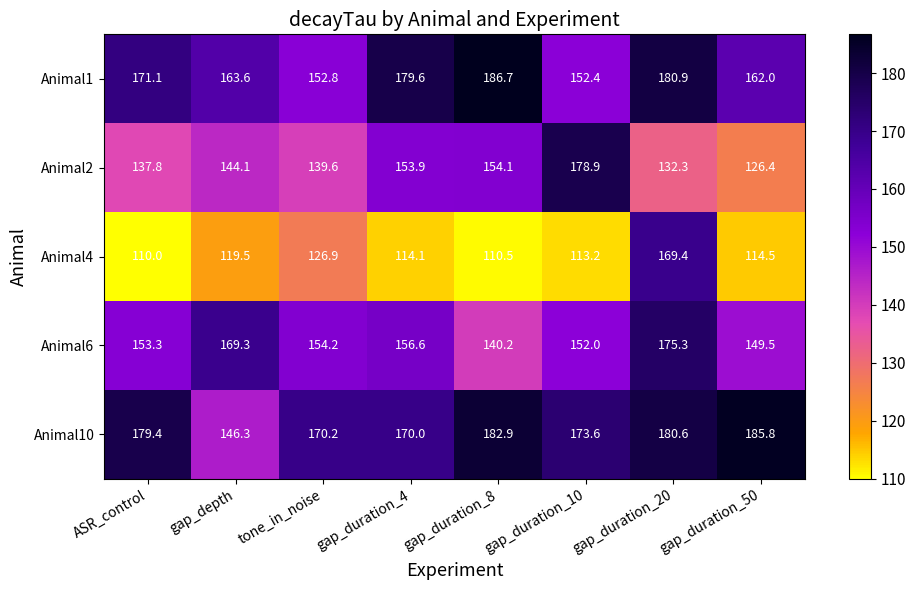

Where does the Animal4 series first go above 114?

gap_depth